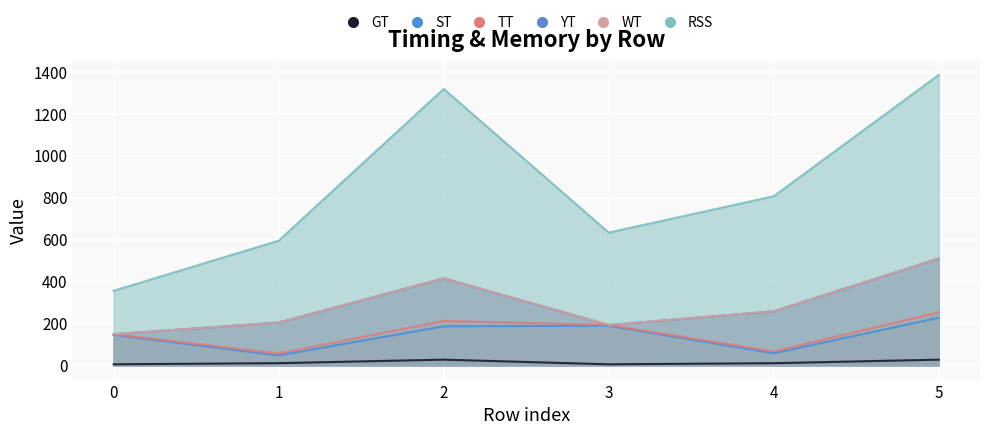

At which label does GT reach its peak?

2